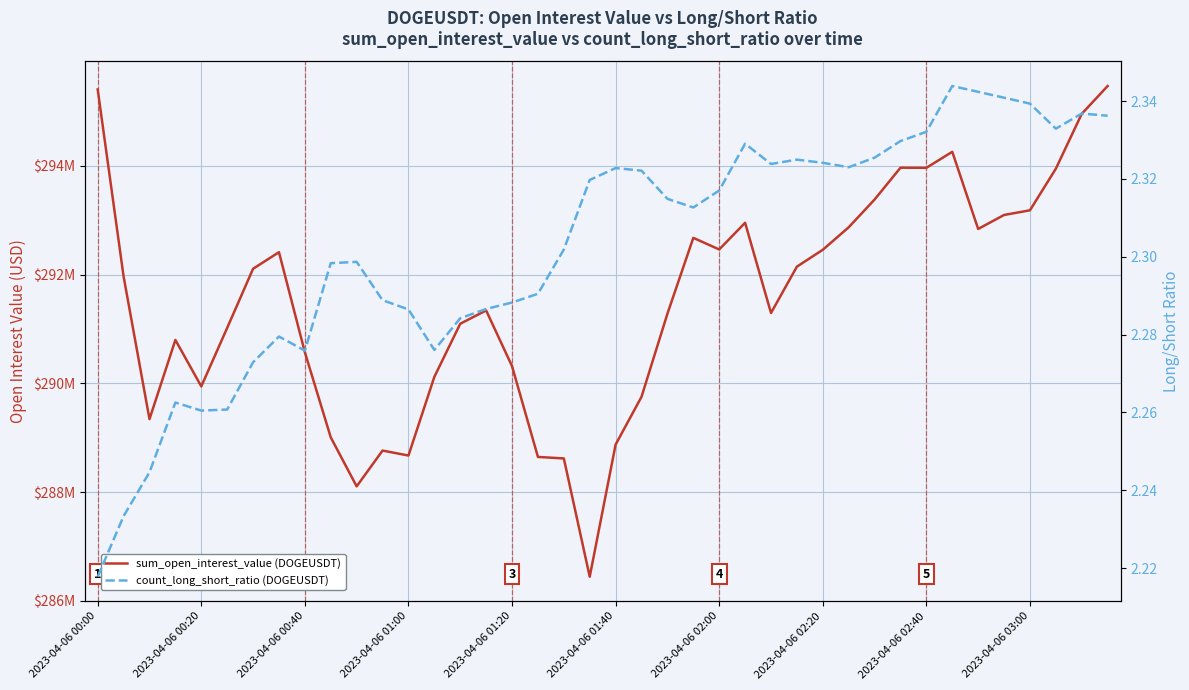

What position from the left is 2023-04-06 02:00?

7